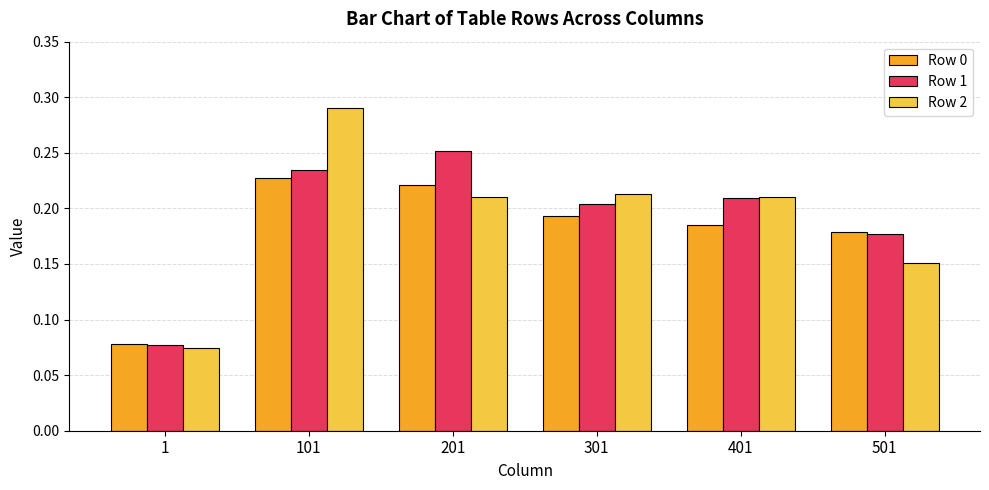

At which category does the chart reach its peak across all series?

101